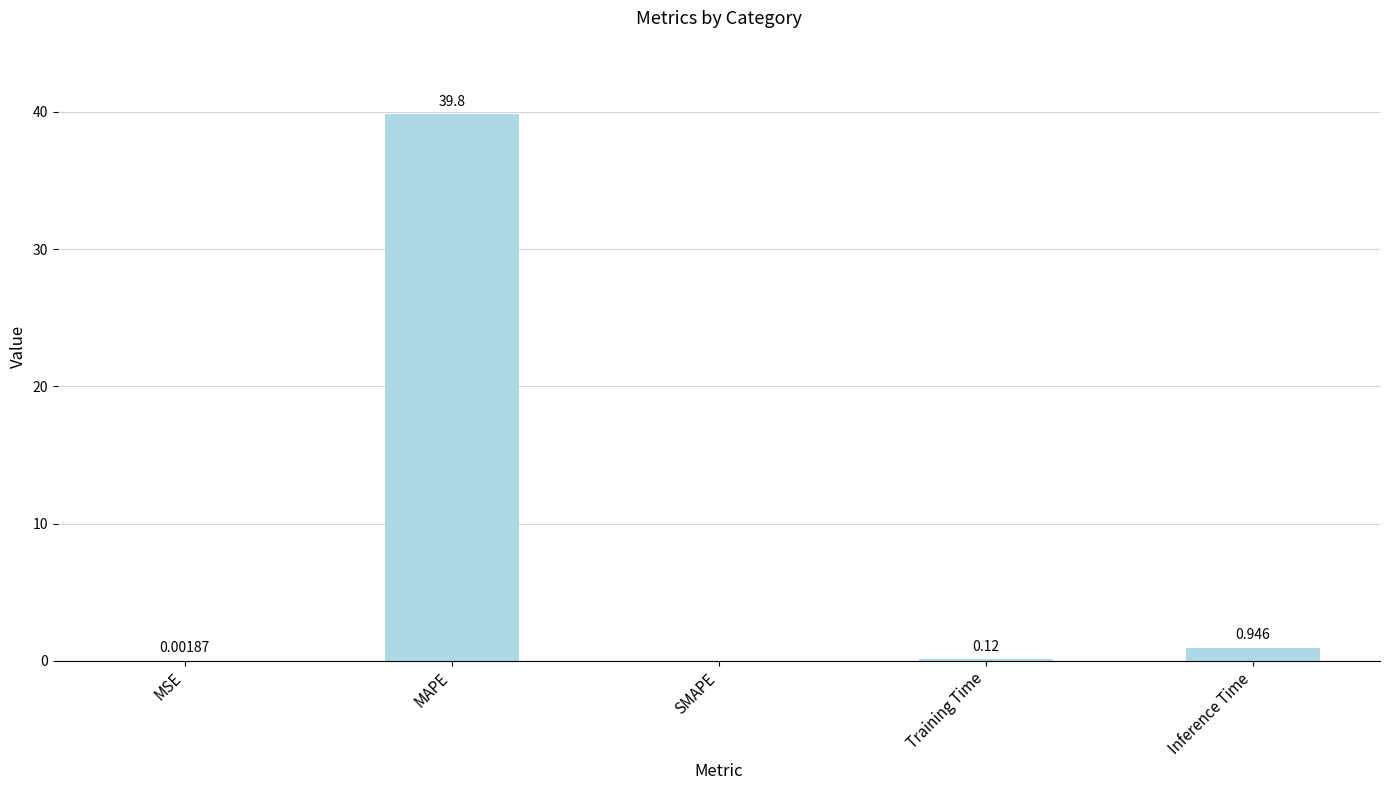

Count the number of values greater than 0.

4